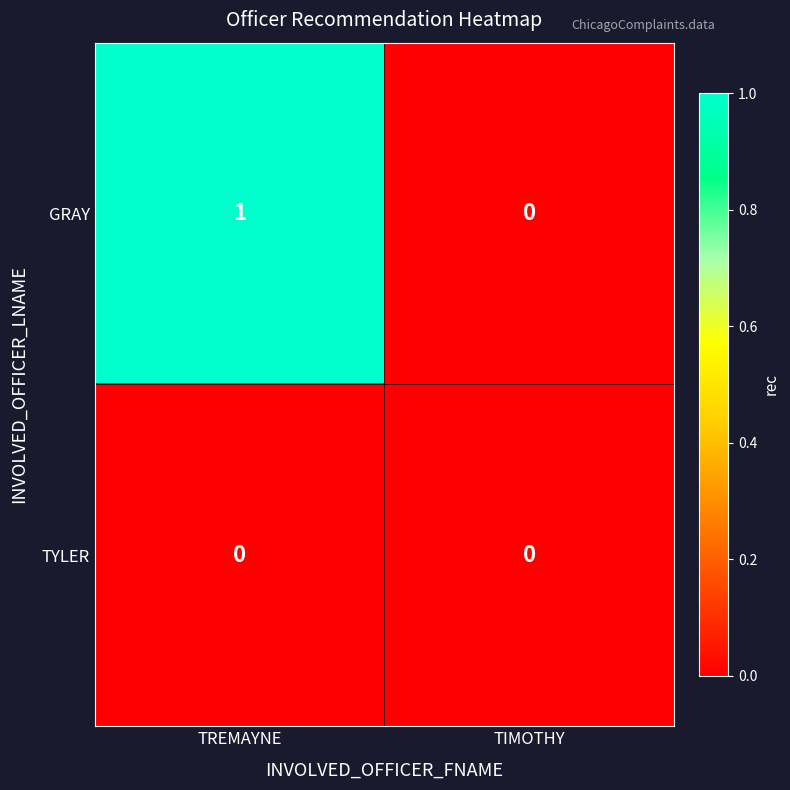

Rank the series by their average value, from lowest to highest.

TYLER, GRAY